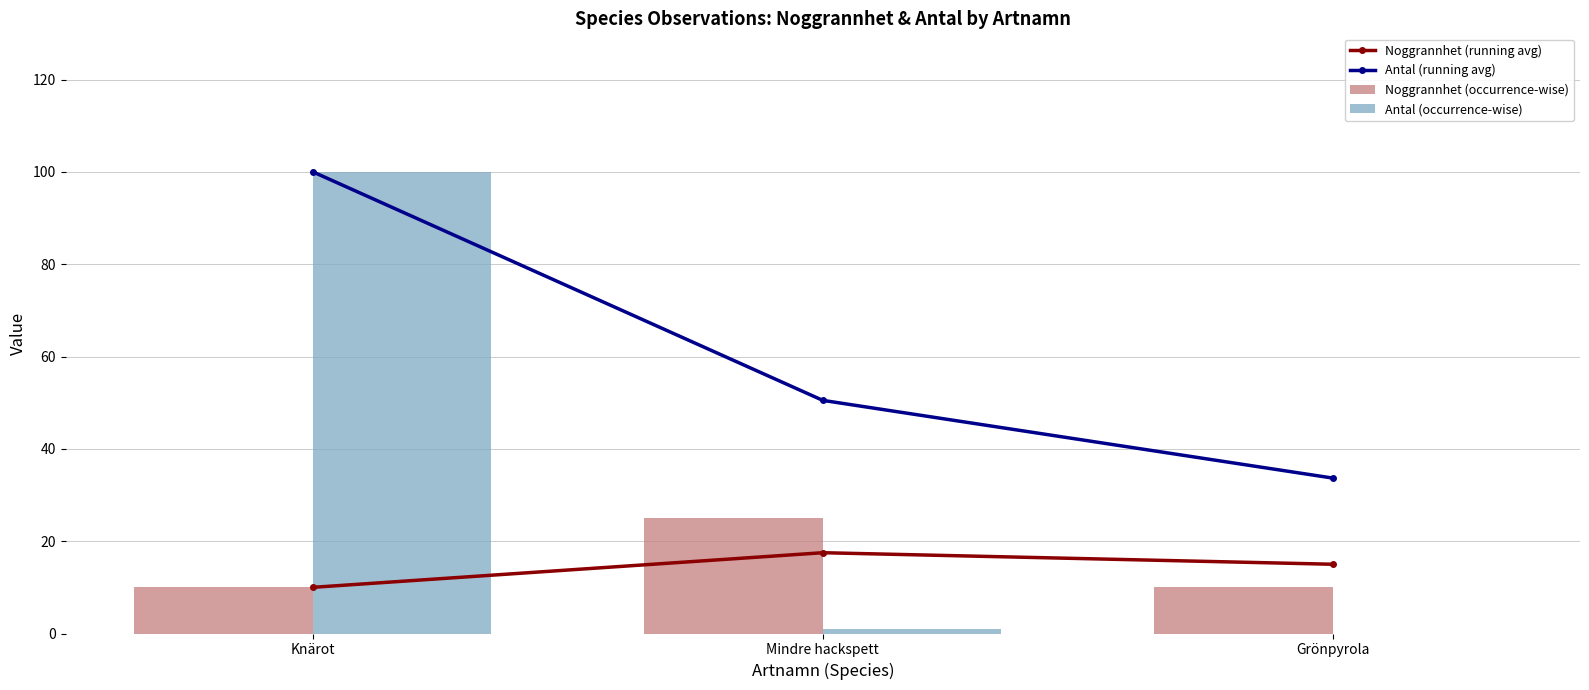

Reading right to left, transcribe all the data shown in this chart.

Noggrannhet (running avg): 15.0	17.5	10.0
Antal (running avg): 33.7	50.5	100.0
Noggrannhet (occurrence-wise): 10.0	25.0	10.0
Antal (occurrence-wise): 0.0	1.0	100.0